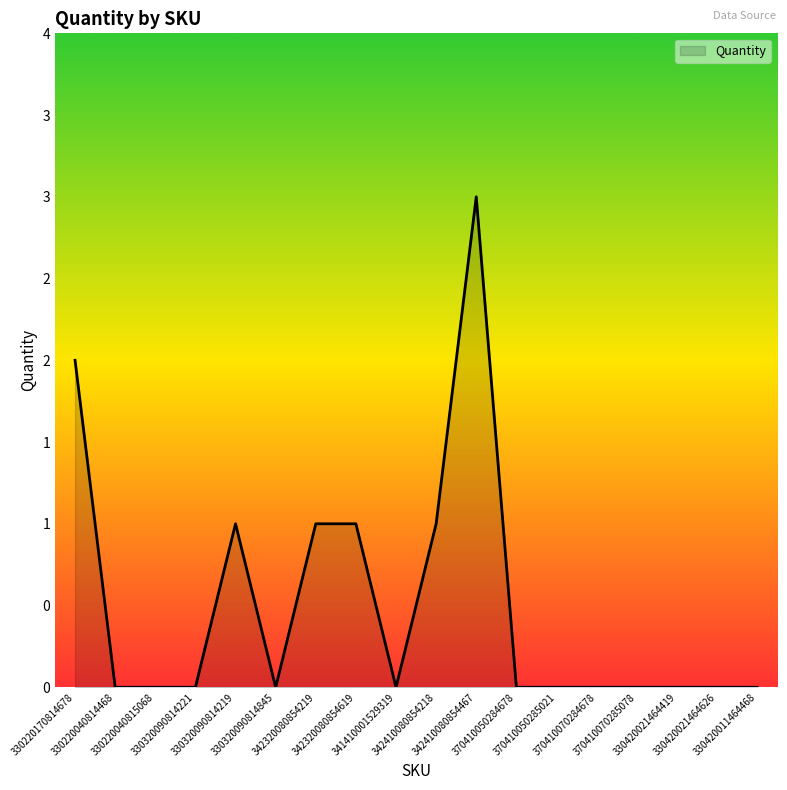

Reading left to right, transcribe all the data shown in this chart.

2	0	0	0	1	0	1	1	0	1	3	0	0	0	0	0	0	0